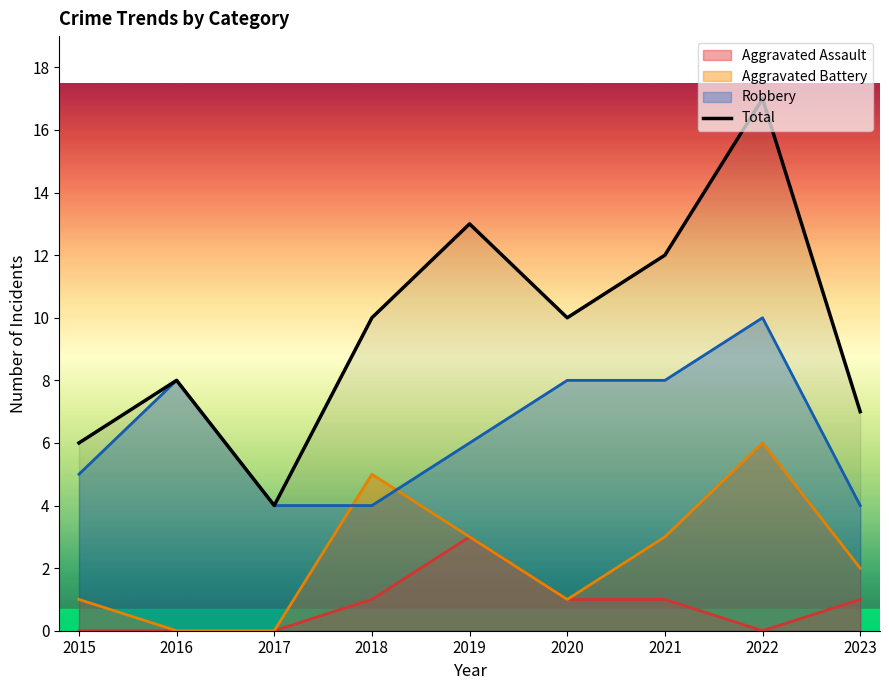

What is the change in value from 2022 to 2023?

-10